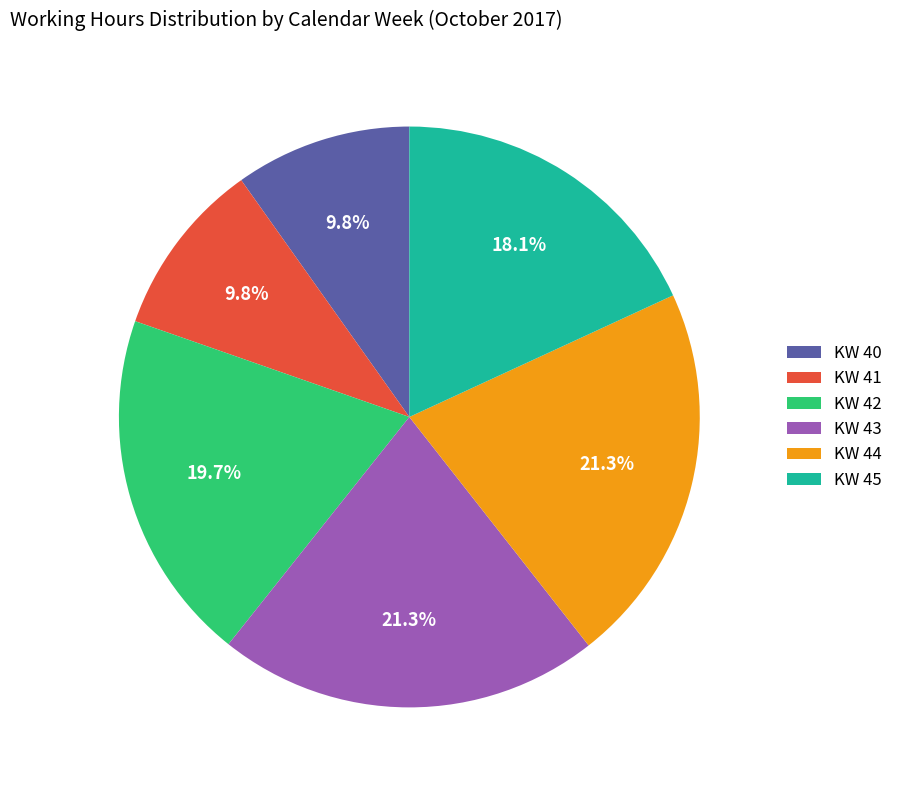

To the nearest percent, what percentage of the pie is KW 40?

10%